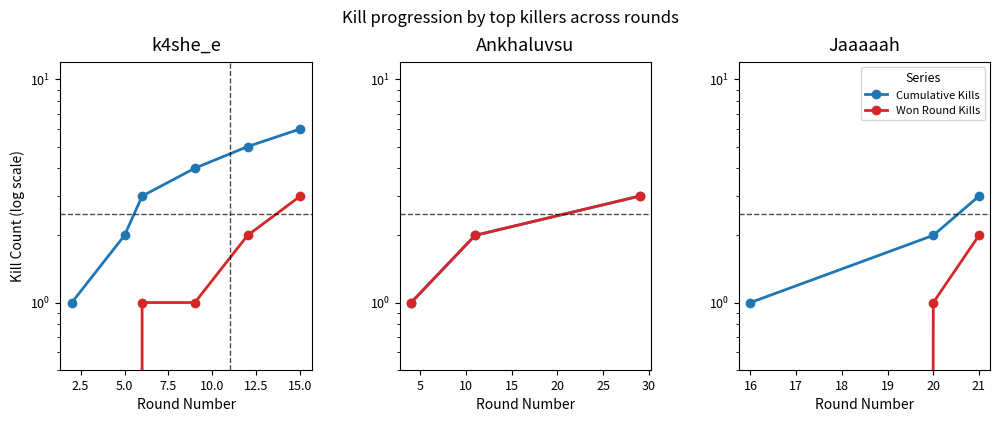

How many positive values does the Won Round Kills series have?

2